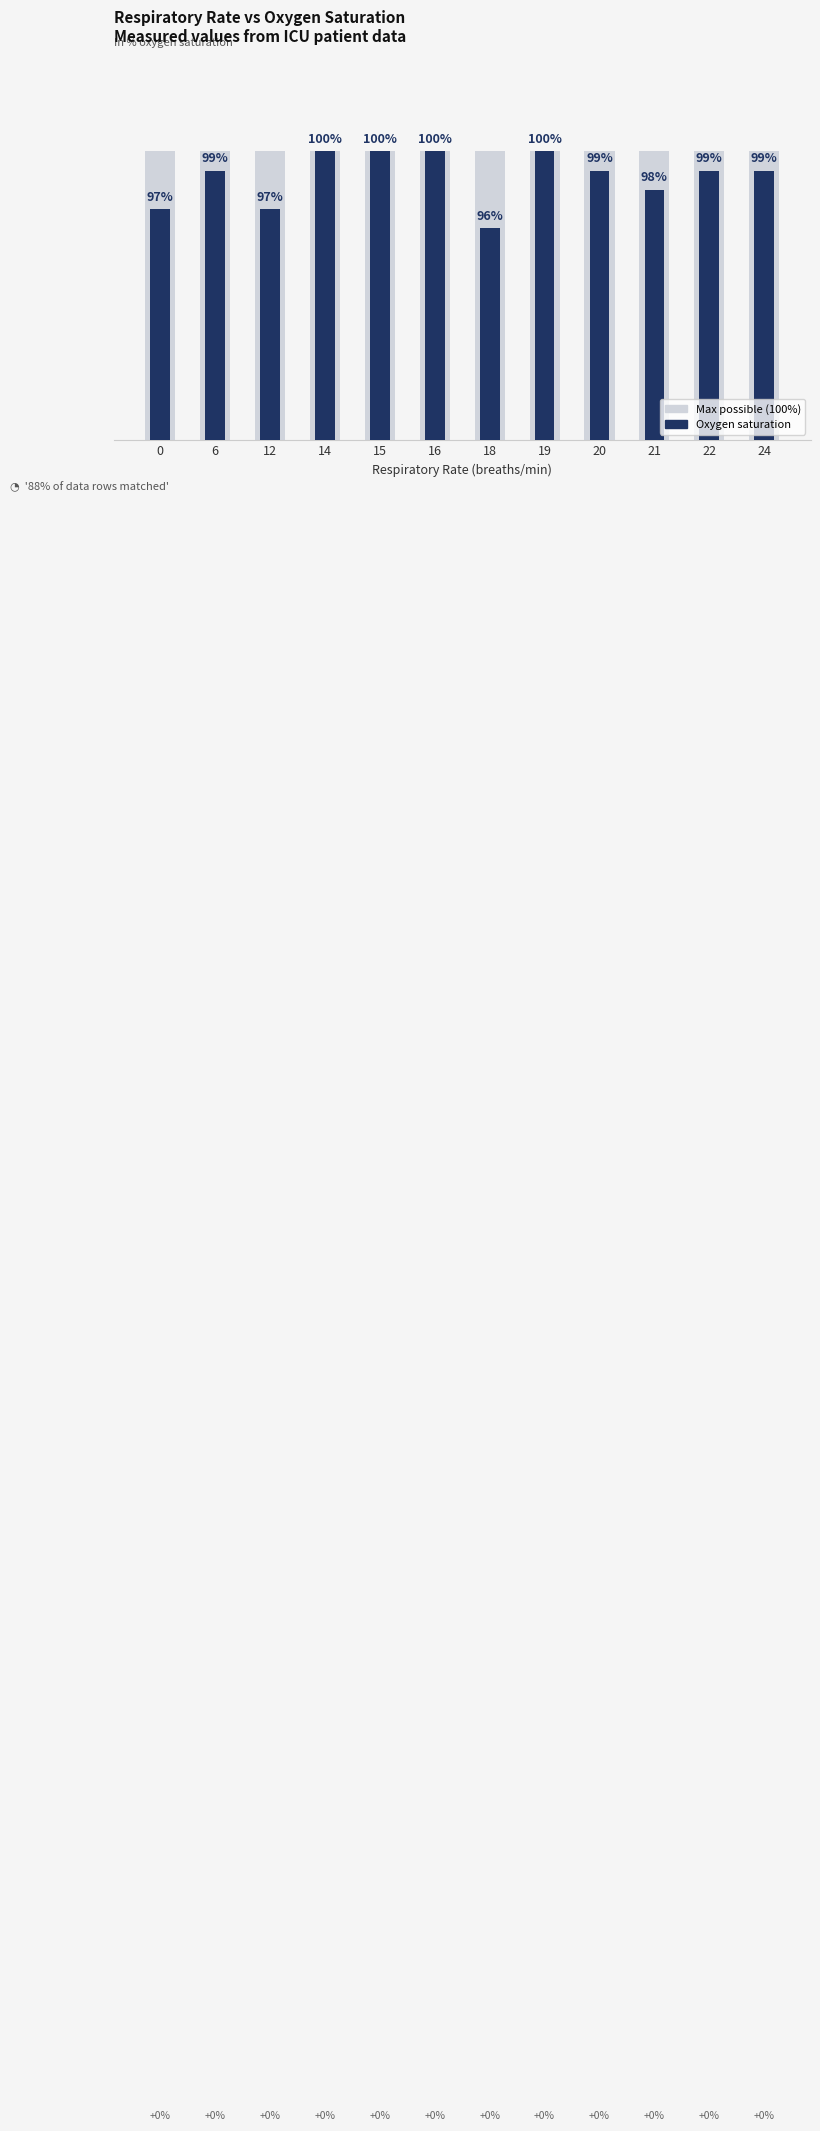

Which series changed the most between 12 and 18?

Oxygen saturation